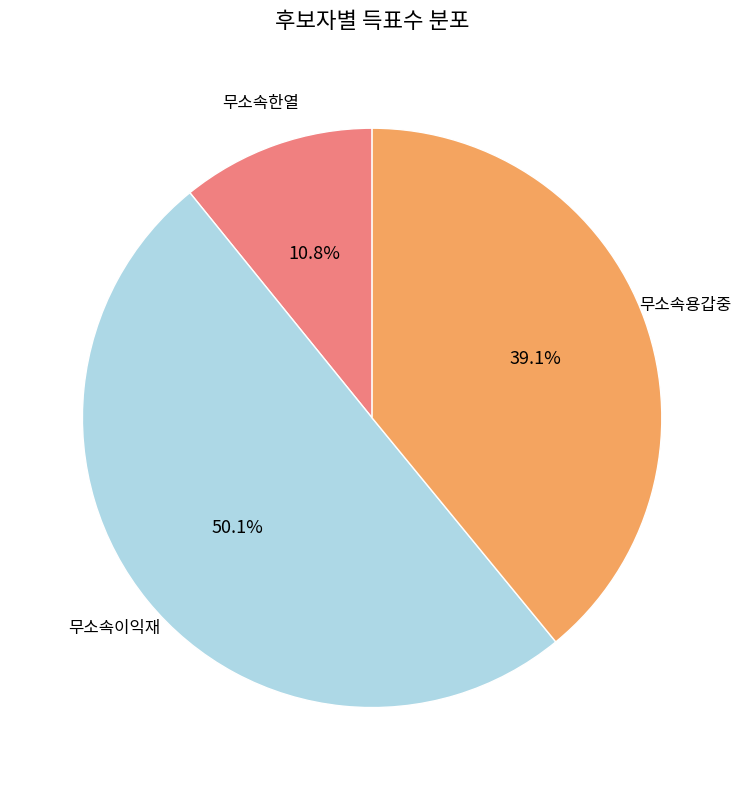

Which has a higher value, 무소속용갑중 or 무소속한열?

무소속용갑중